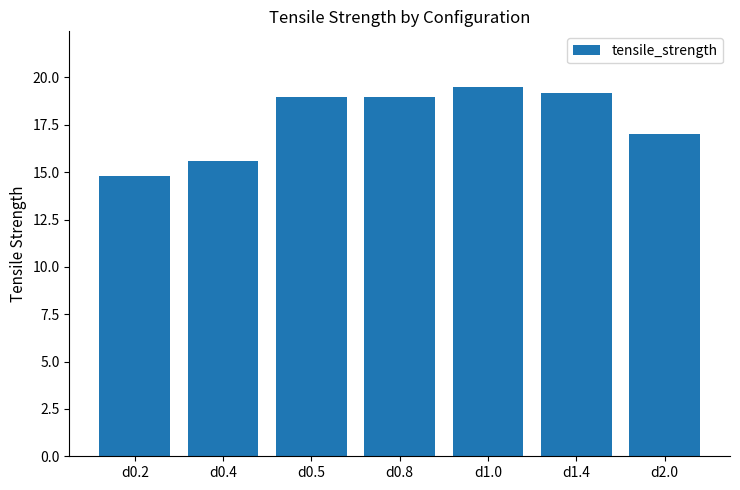

What is the label of the 1st bar from the left?

d0.2